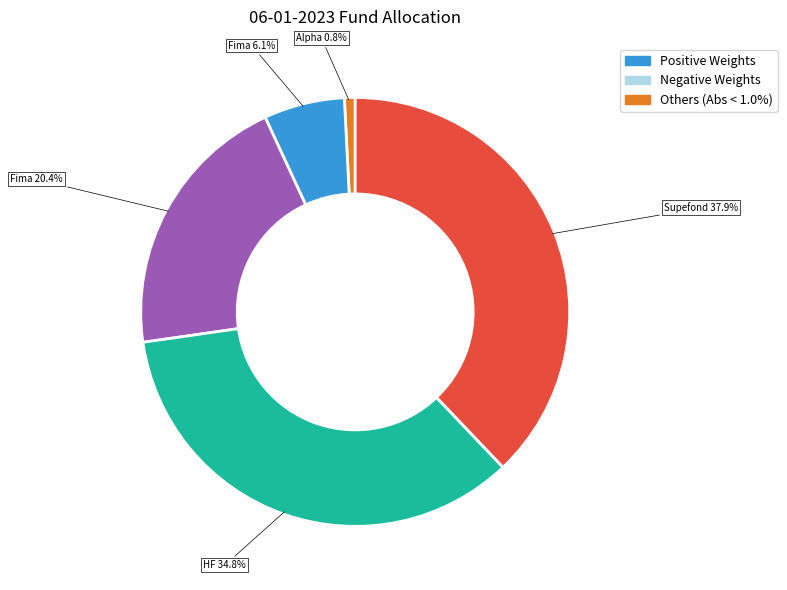

Is there any slice that represents more than half of the pie?

No